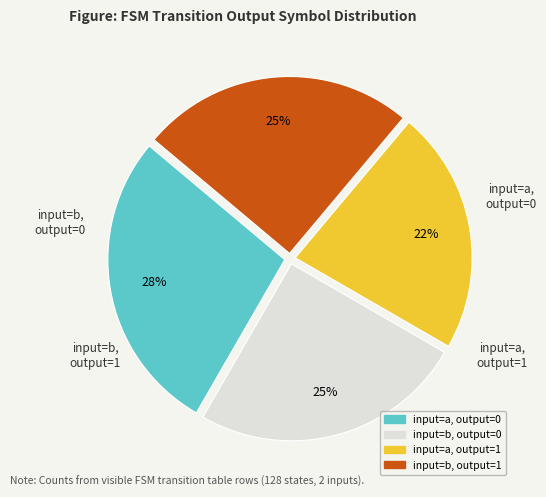

Is there any slice that represents more than half of the pie?

No